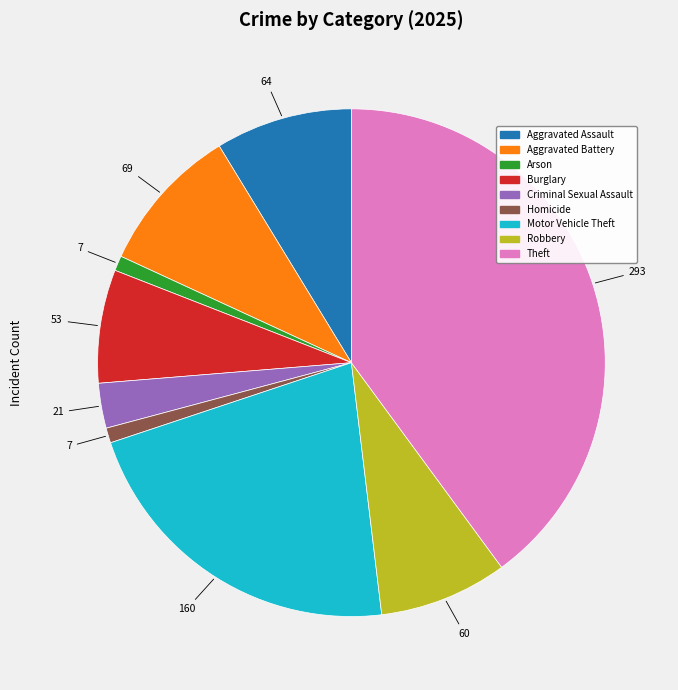

Is there a majority slice in this chart?

No